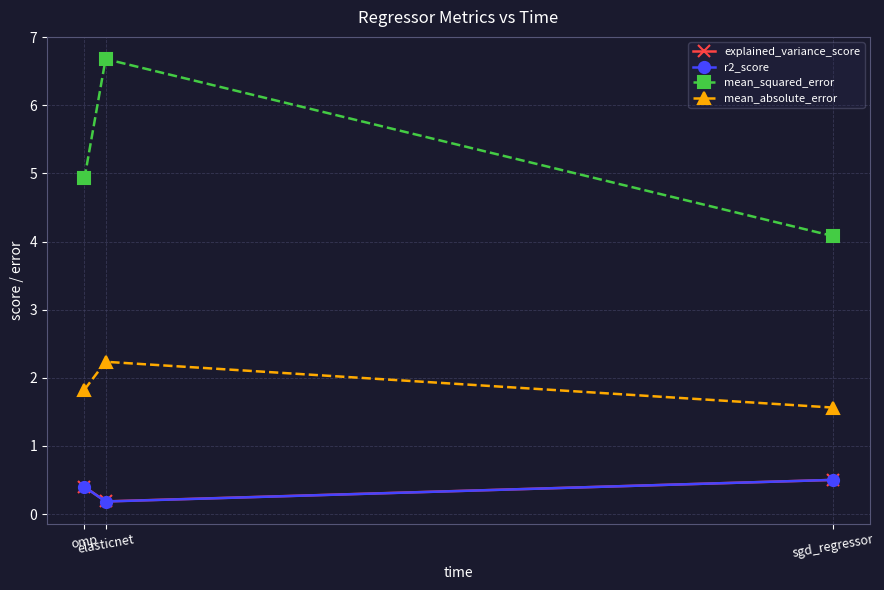

How many lines are shown in the chart?

4